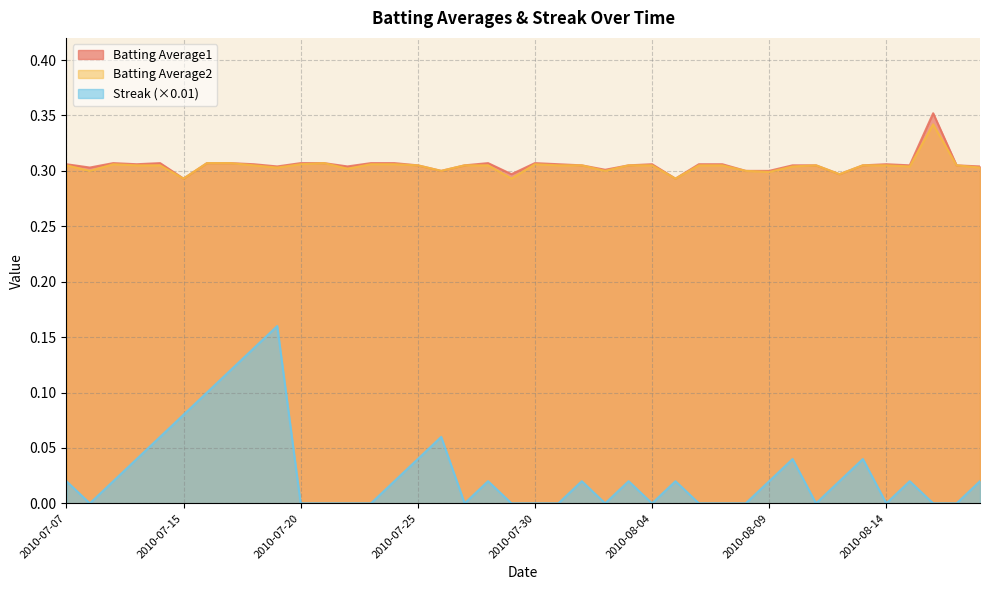

Does the chart have visible grid lines?

Yes